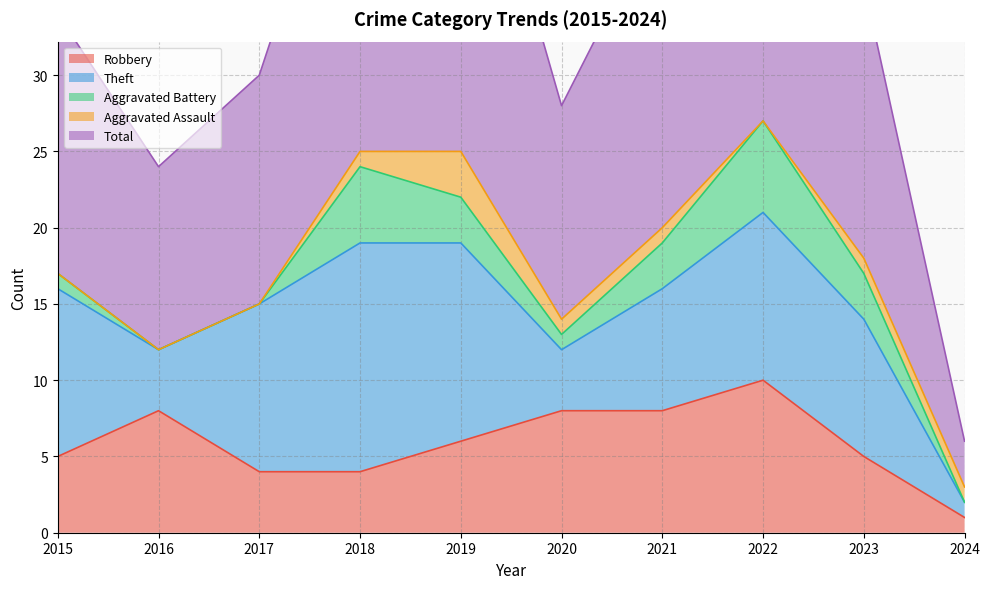

How many lines are shown in the chart?

5